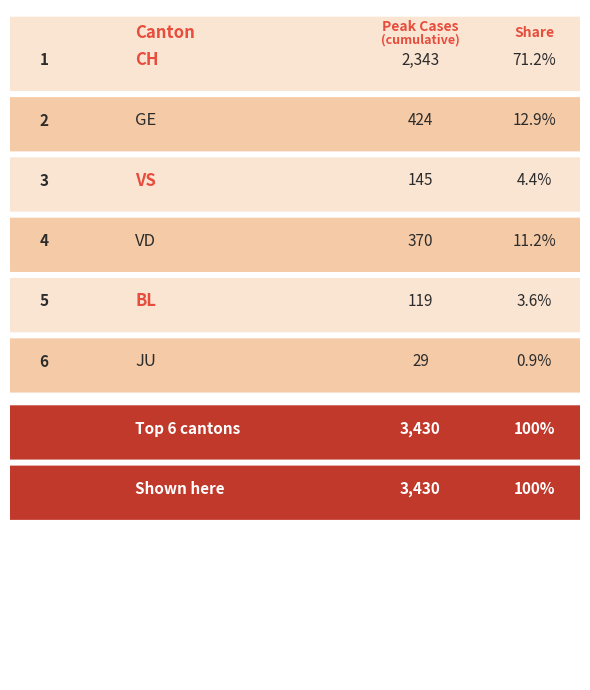

What is the value of the 1st bar from the left?

2343